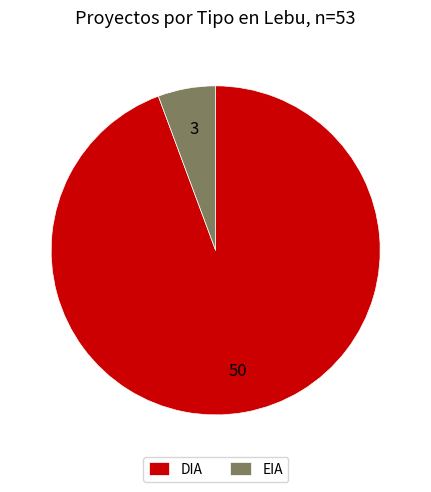

Do EIA and DIA together represent more than half of the pie?

Yes